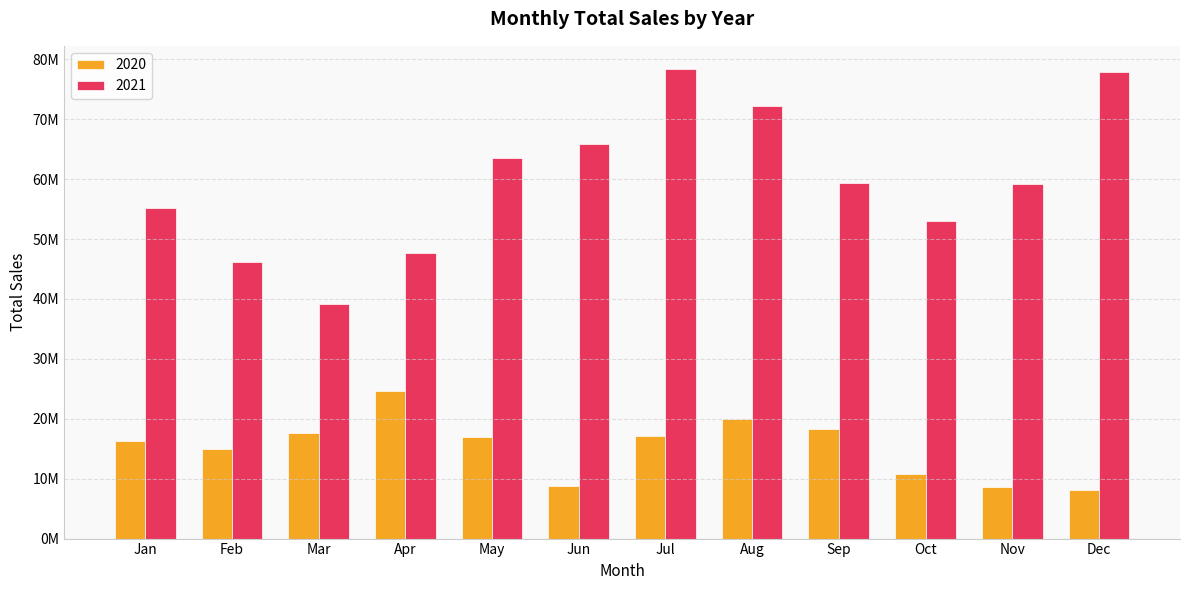

Is the value of 2021 at Sep greater than the value of 2020 at Jan?

Yes